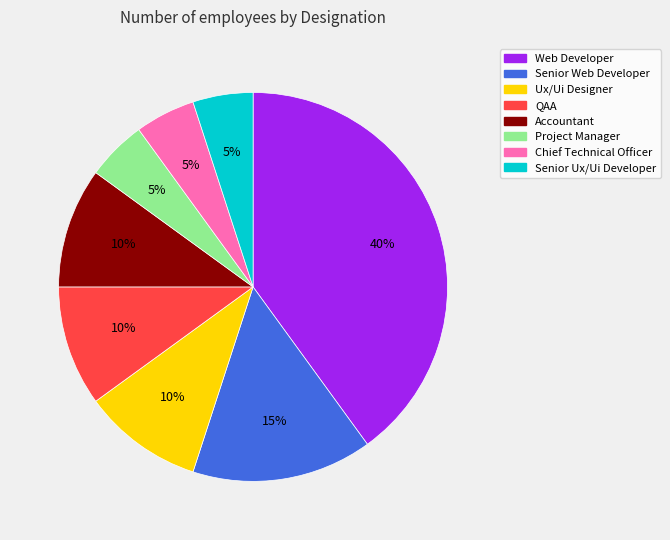

To the nearest percent, what is the difference between the Chief Technical Officer and Senior Web Developer slice percentages?

10%